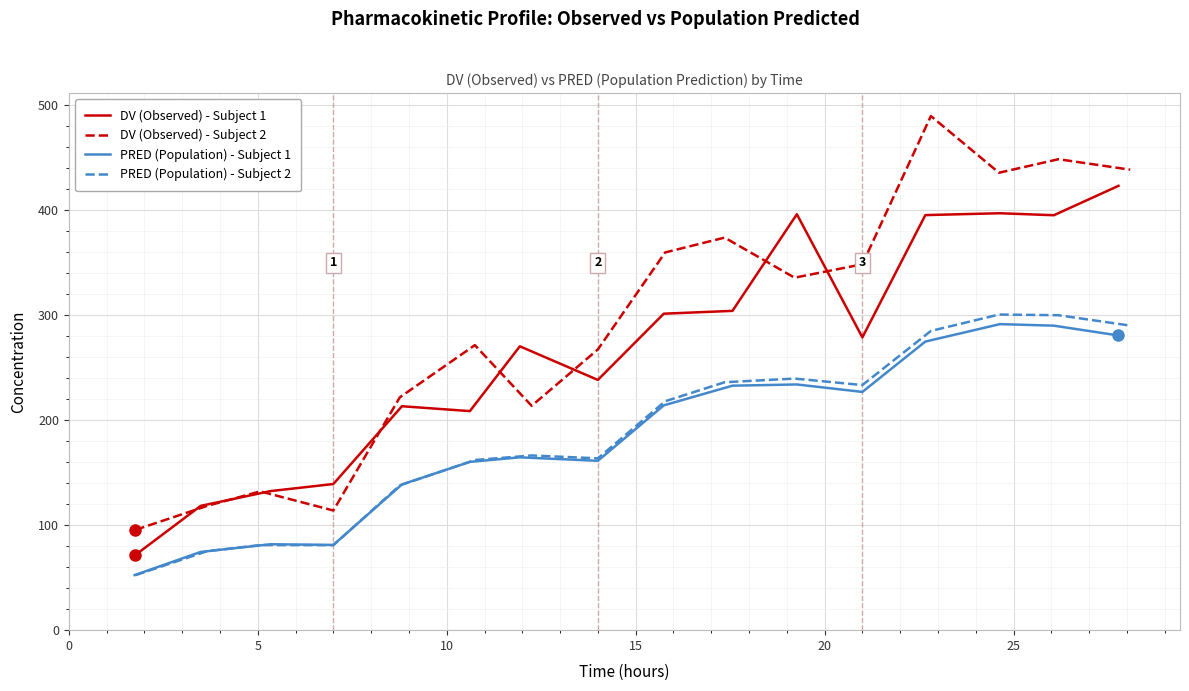

What is the maximum value for PRED (Population) - Subject 1?

291.6